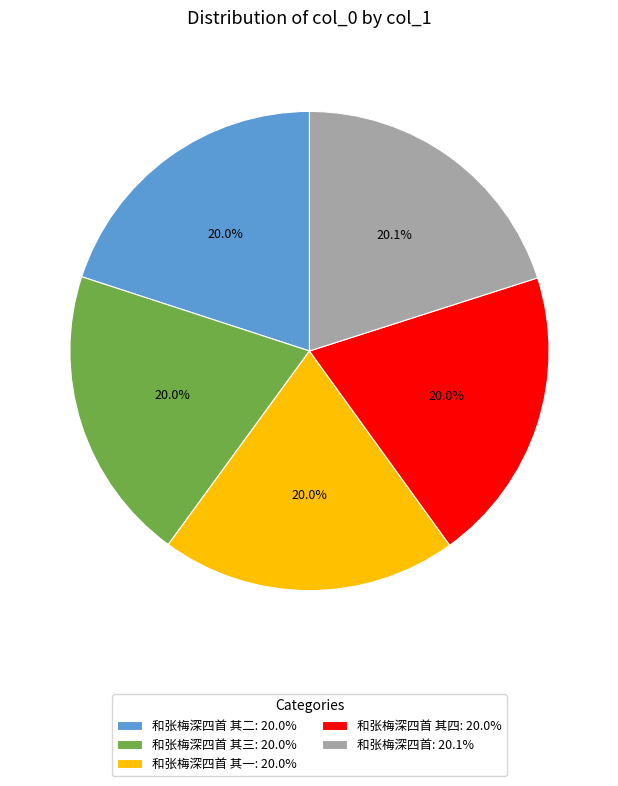

Does 和张梅深四首 其三: 20.0% represent more than half of the total?

No